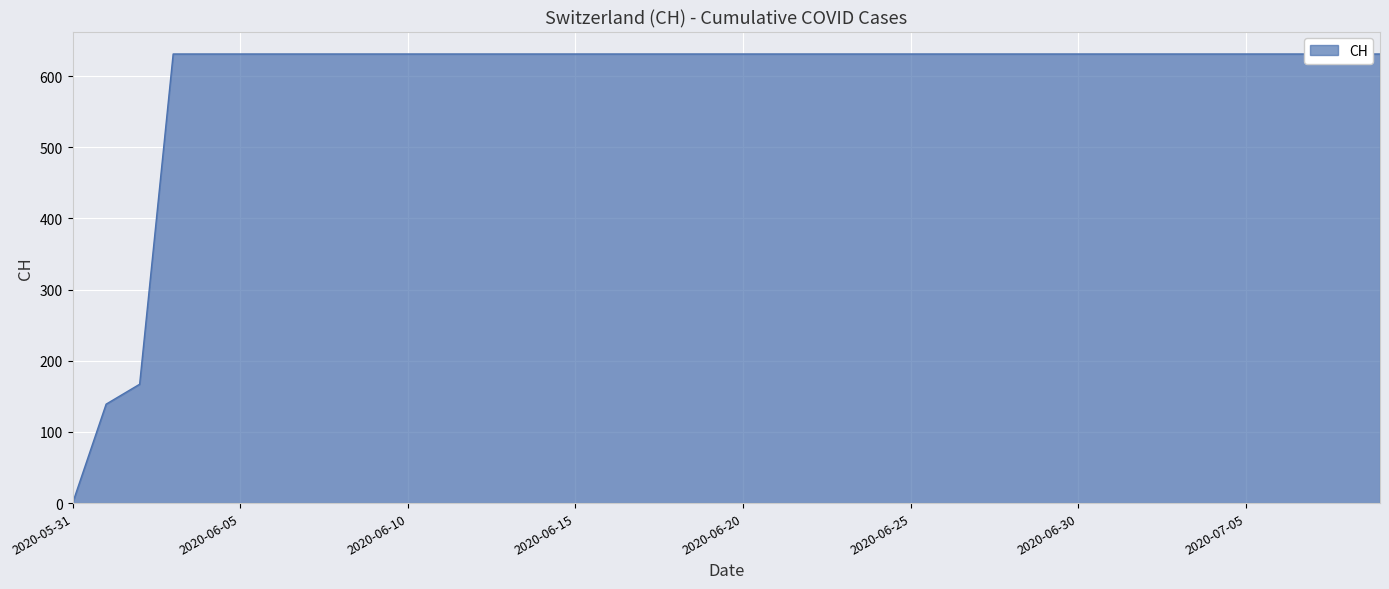

True or false: there are more than 2 points higher than both neighbors.

False